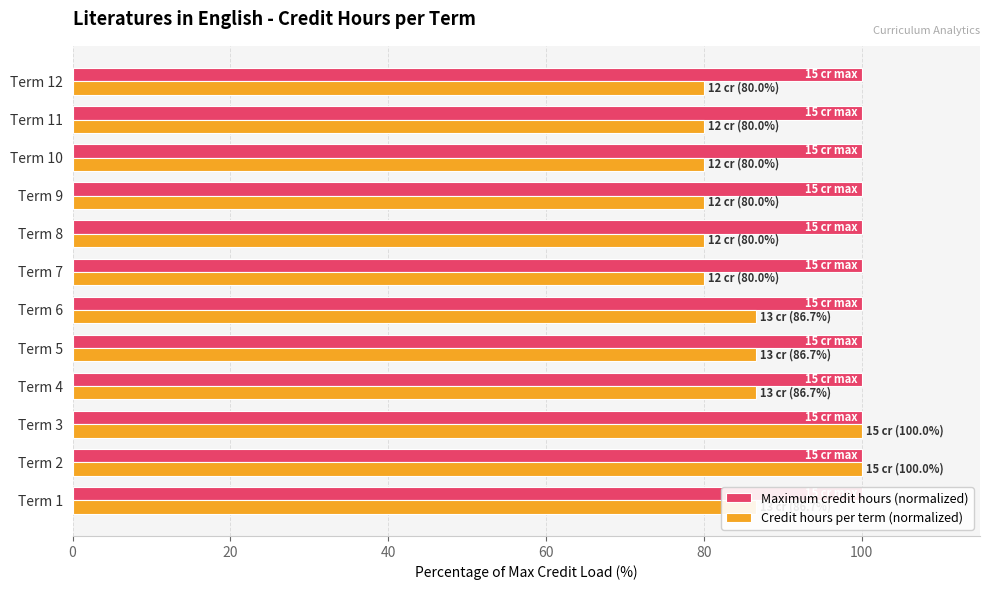

What is the value of the Credit hours per term (normalized) bar at the 1st from the left?

86.7